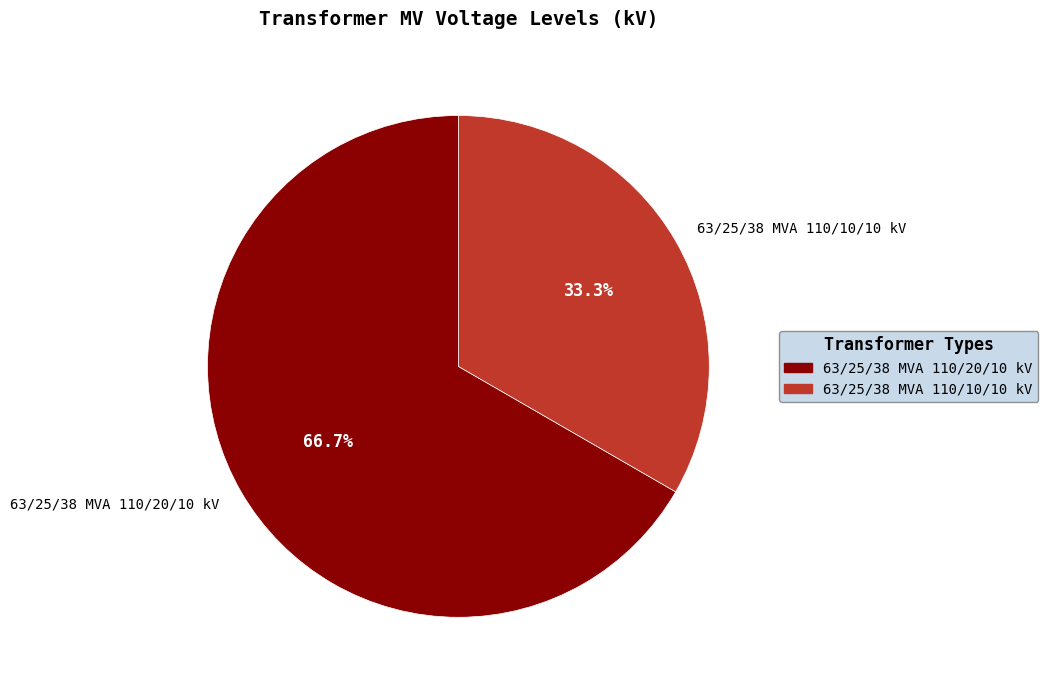

Approximately how many times larger is the value at 63/25/38 MVA 110/20/10 kV compared to 63/25/38 MVA 110/10/10 kV?

2.0